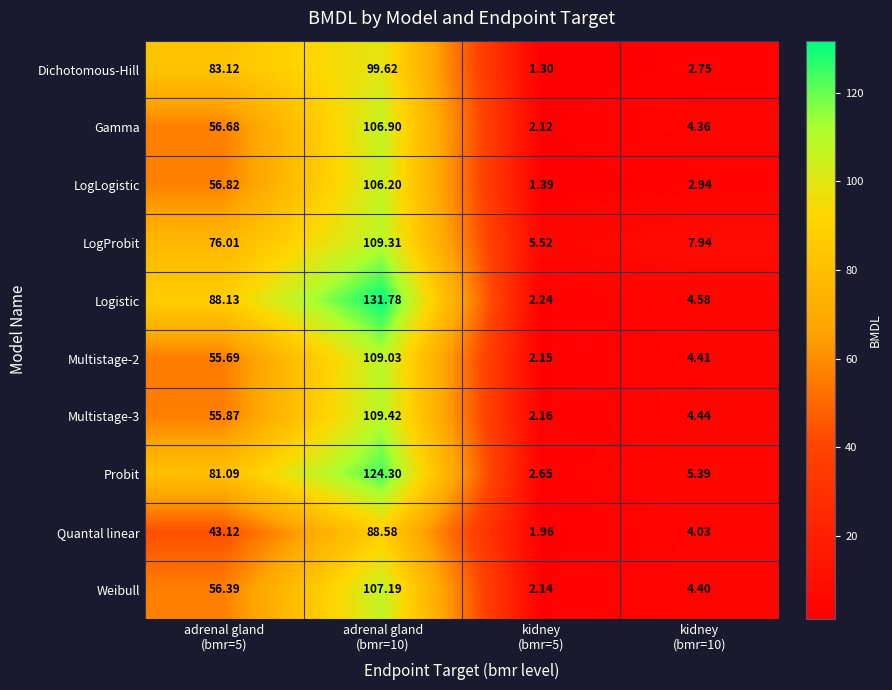

Which series has the largest range (max minus min)?

Logistic